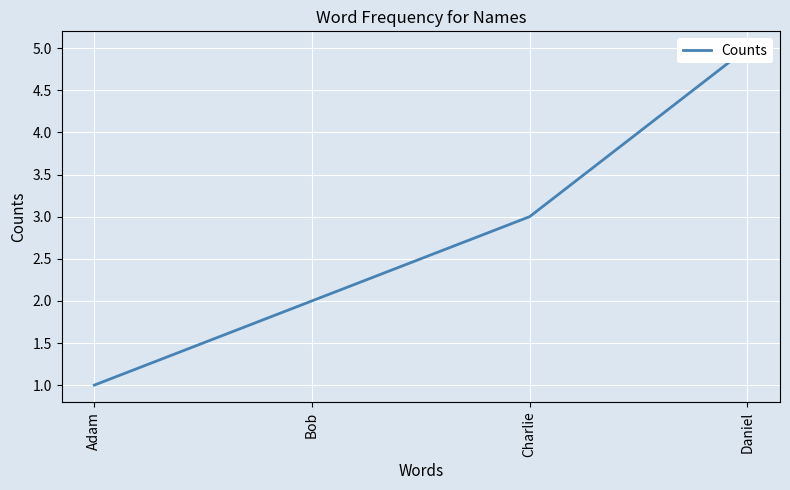

Is it true that the value at Adam is 2?

False